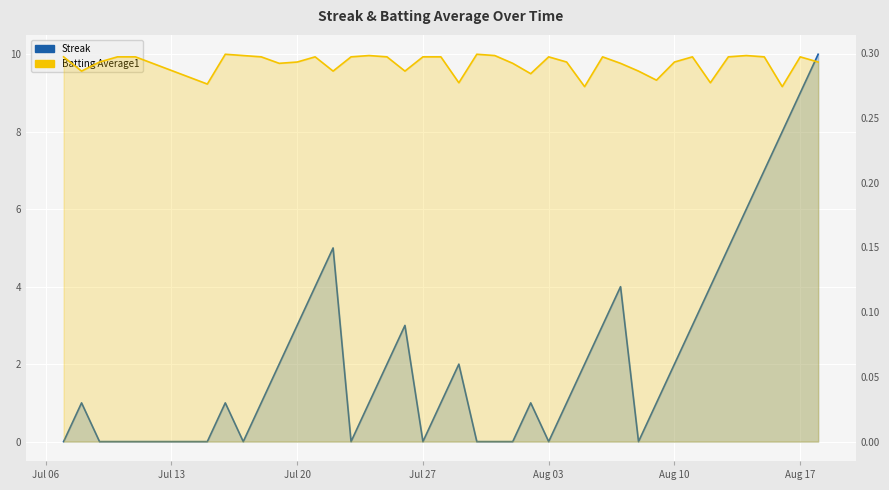

Rank the series by their maximum value, from lowest to highest.

Batting Average1, Streak